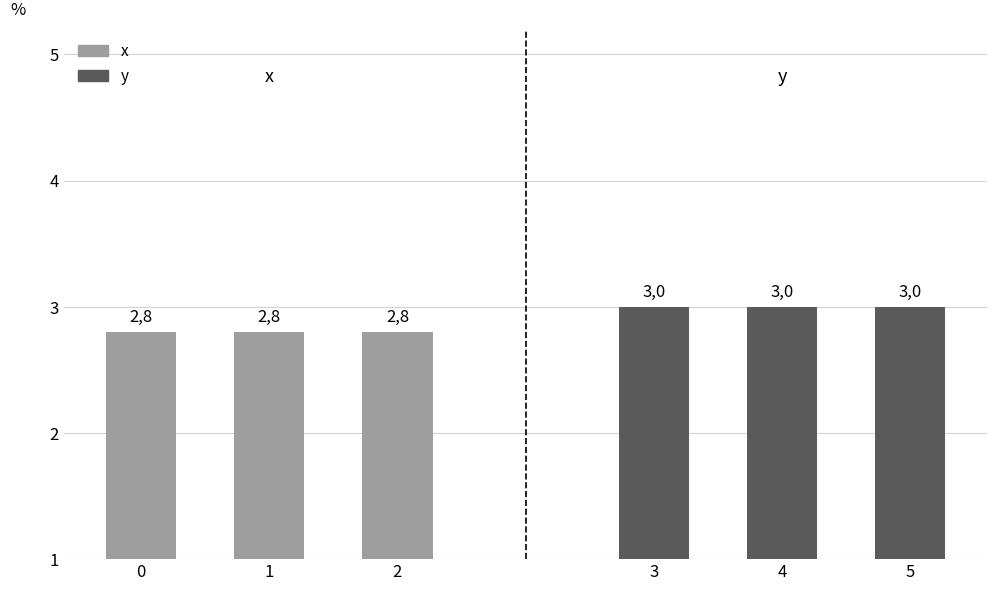

Does the chart contain any negative values?

No